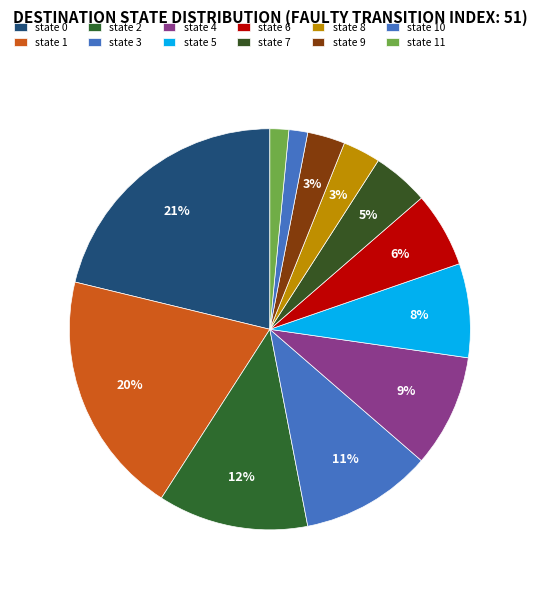

How many slices are in this pie chart?

12